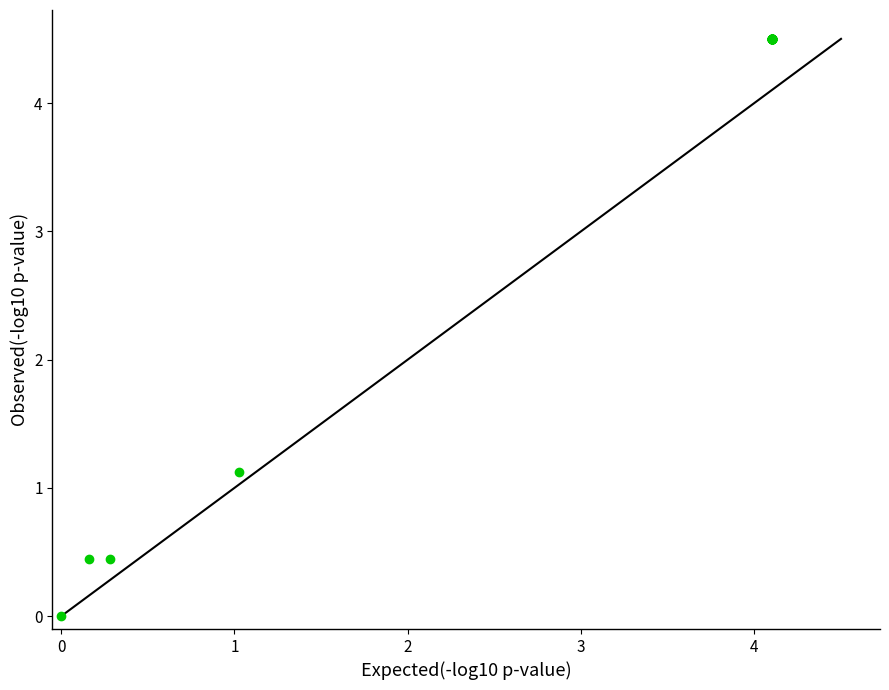

What Y value in the scatter plot is closest to 2?

1.1